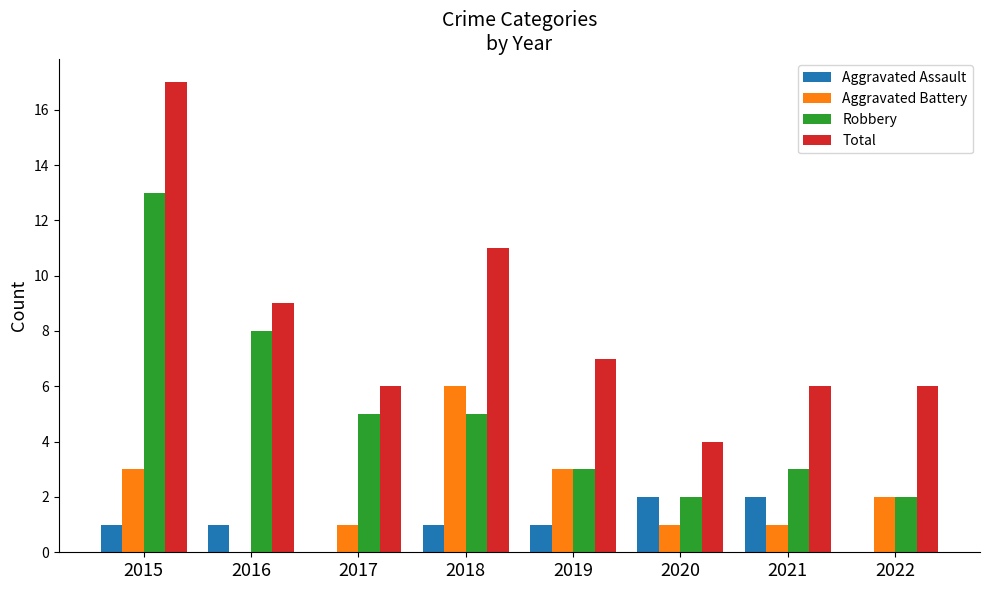

The value of Aggravated Assault at 2019 is 1. True or false?

True